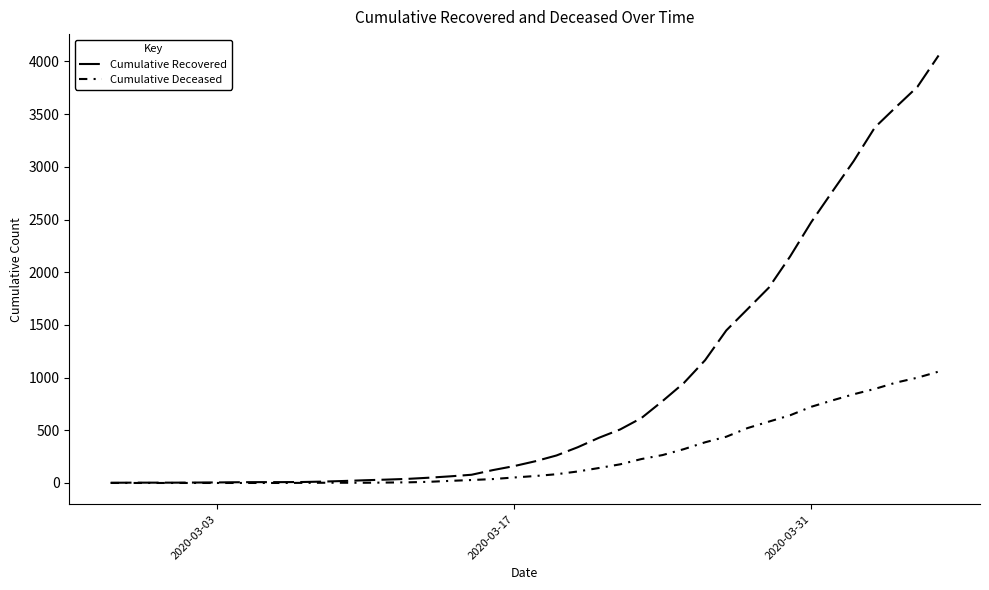

Count the number of categories in the chart.

40